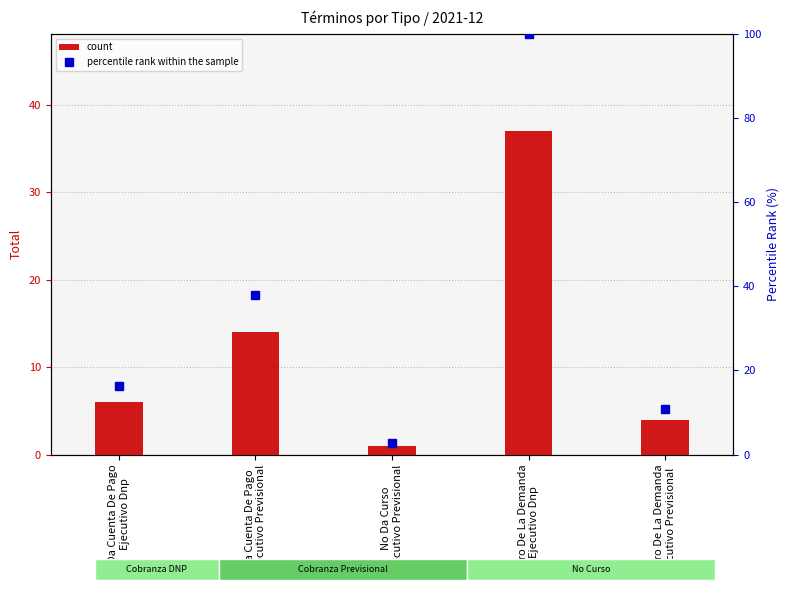

Is the value of percentile rank within the sample at Da Cuenta De Pago
Ejecutivo Previsional greater than the value of count at Retiro De La Demanda
Ejecutivo Dnp?

Yes